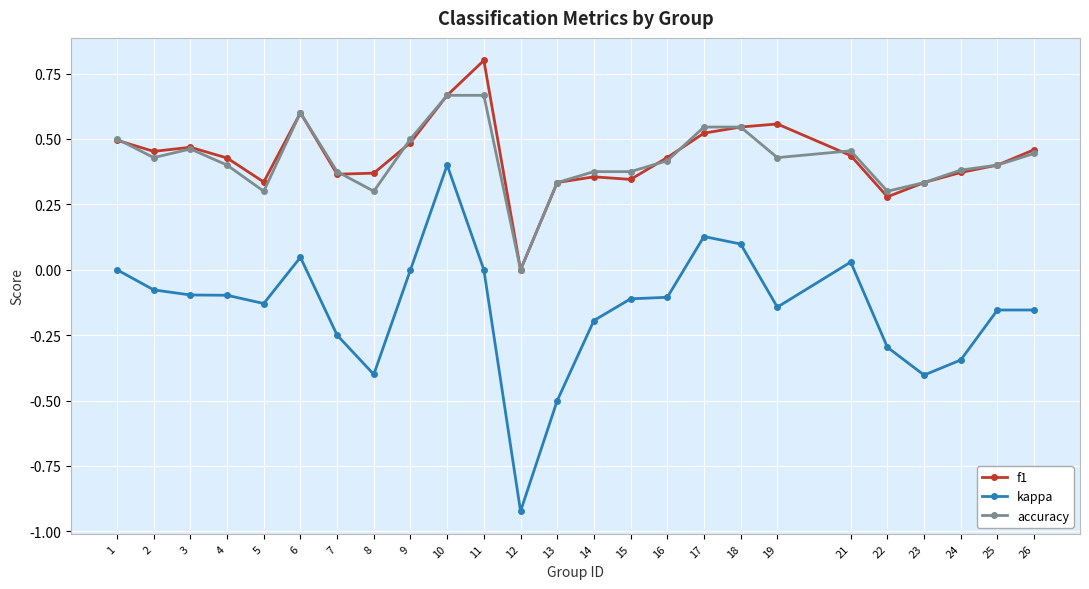

What is the difference between the second highest and minimum values in the kappa series?

1.1